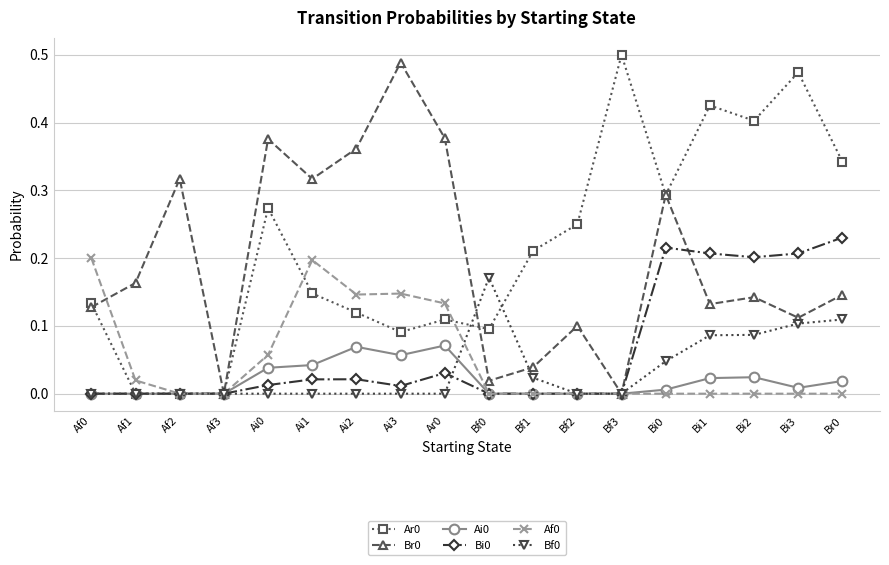

What is the label of the 8th point from the left?

Ai3